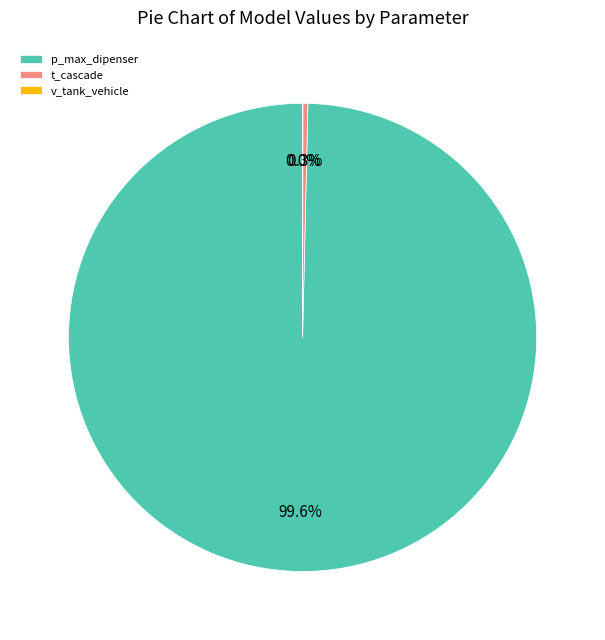

To the nearest percent, what is the combined percentage of p_max_dipenser and t_cascade?

100%